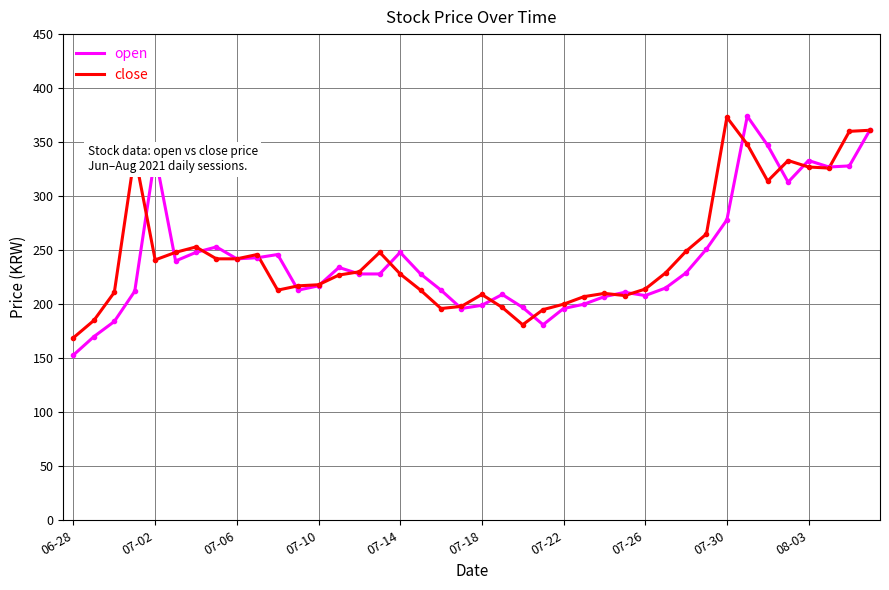

What is the maximum value shown in the chart?

374